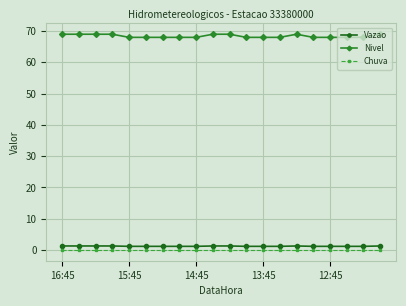

What is the sum of all Nivel values?

1368.0